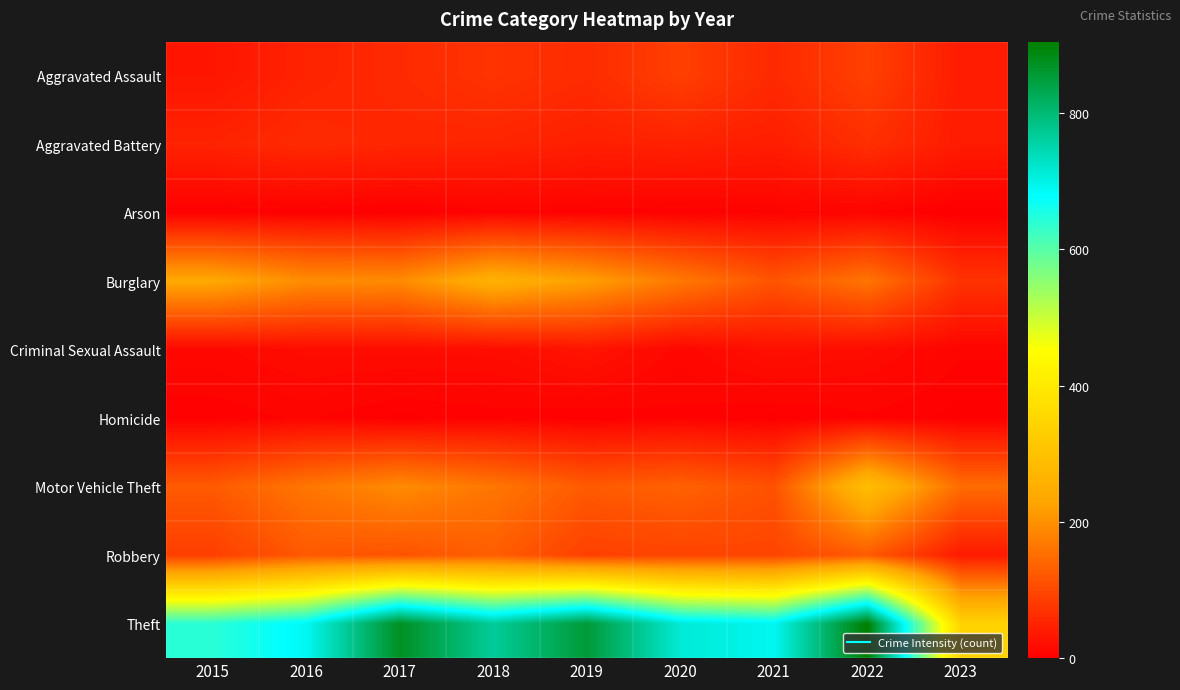

What is the difference between the highest and lowest values at 2016?

686